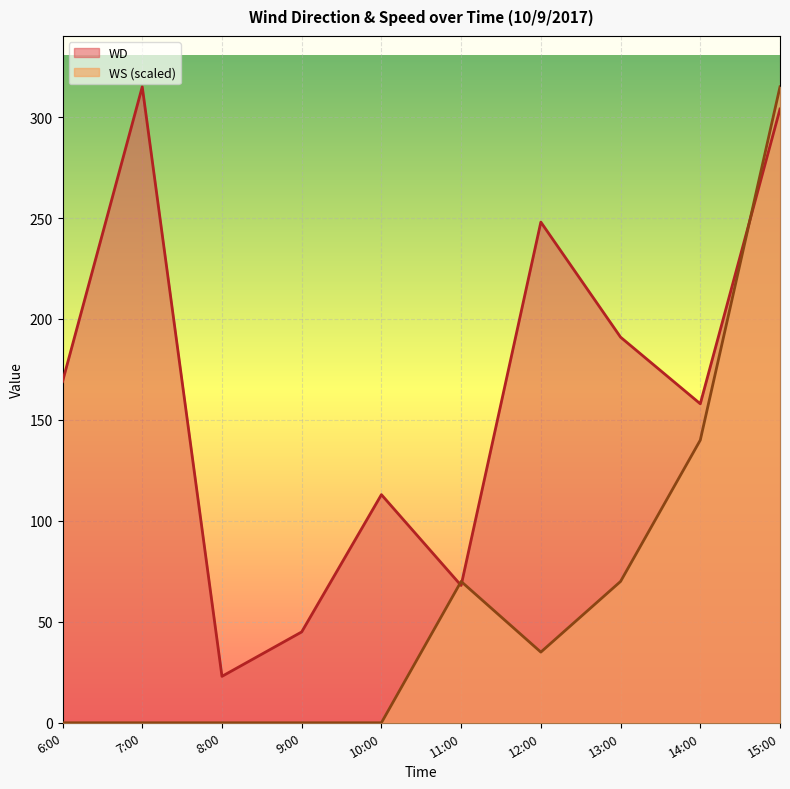

What are all the series names shown in the legend?

WD, WS (scaled)